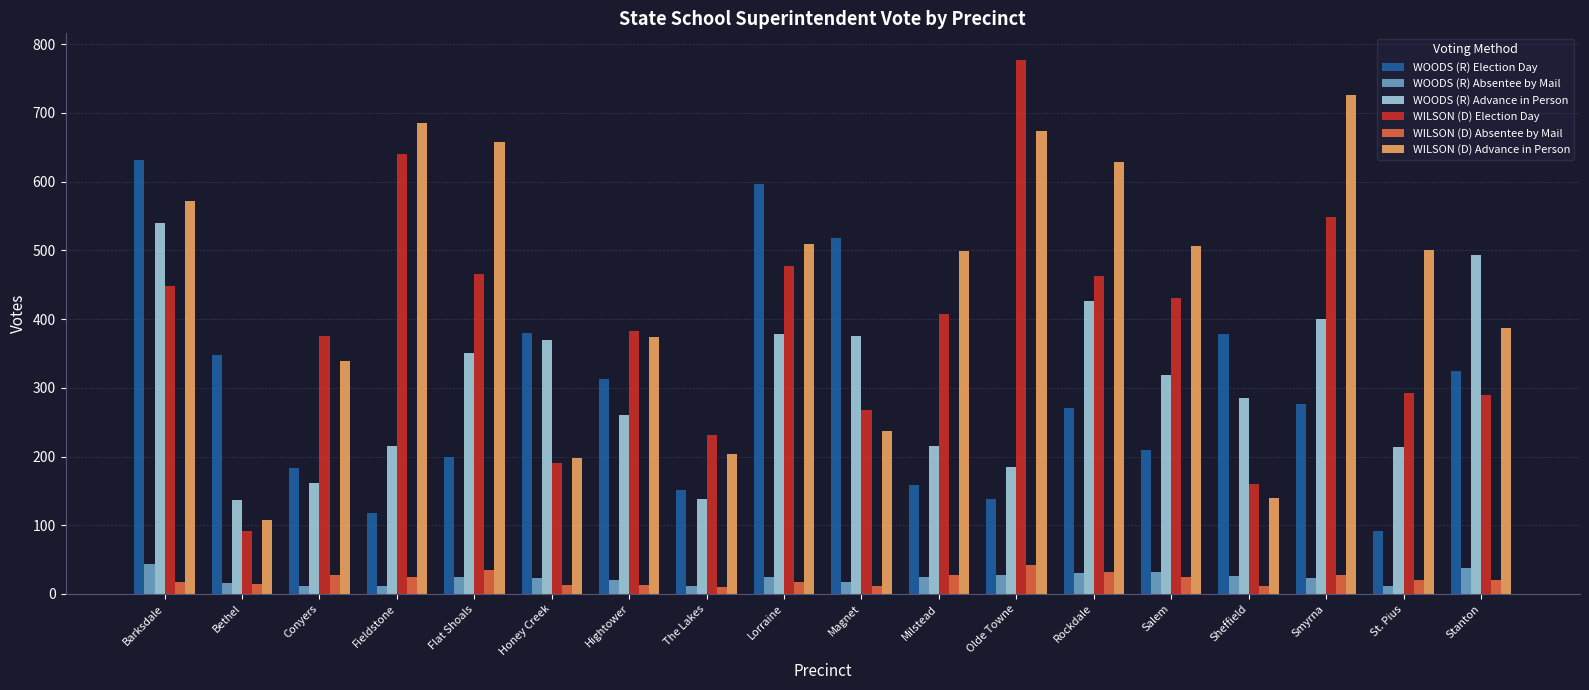

At which label is WILSON (D) Election Day closest to 434?

Salem